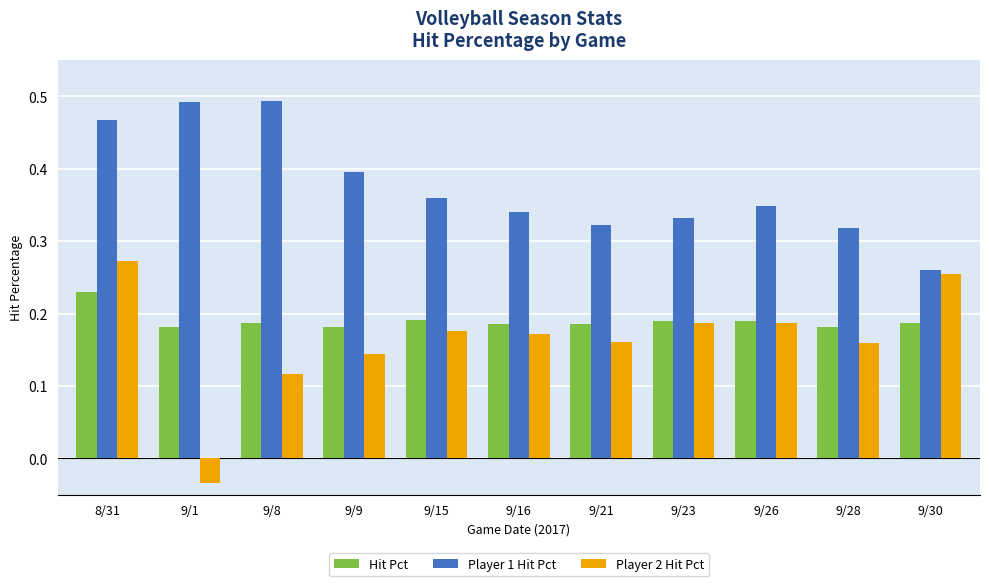

The Player 2 Hit Pct series shows 0.5 at 8/31. True or false?

False